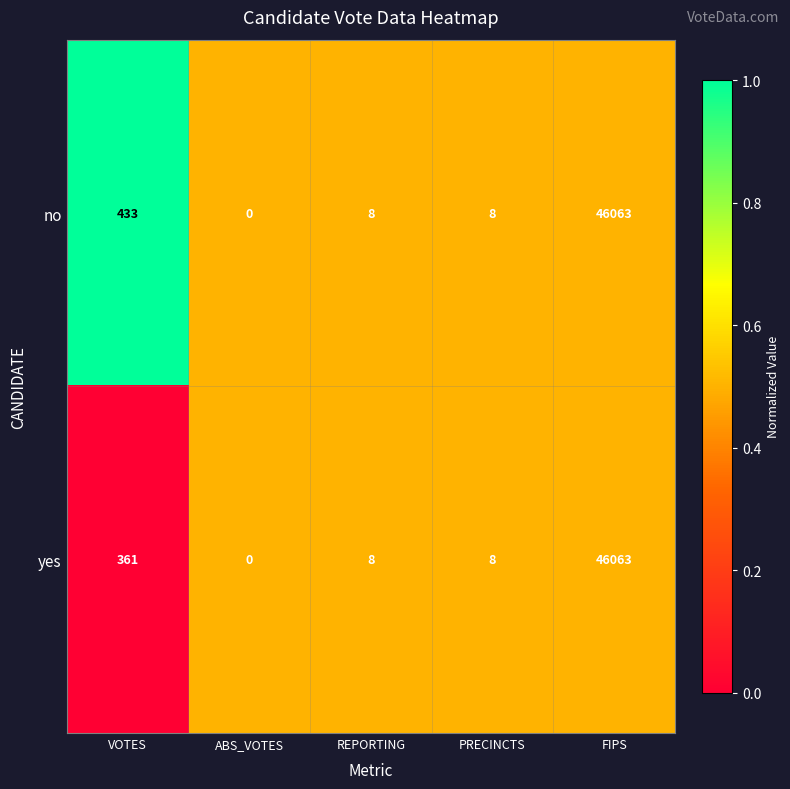

What is the difference between the no values at ABS_VOTES and VOTES?

433